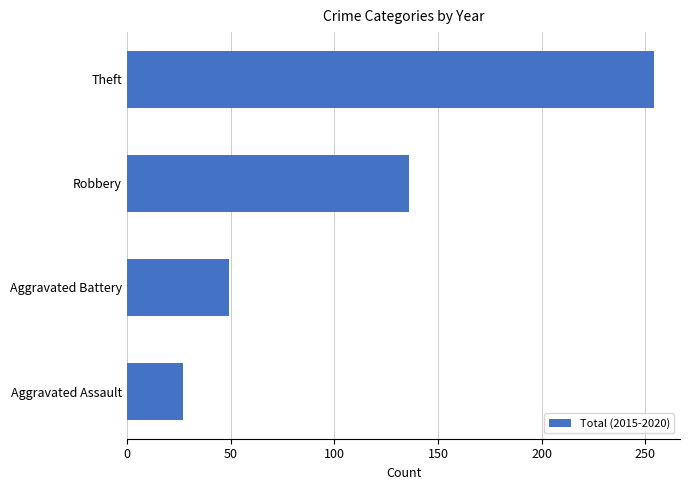

What is the maximum value shown in the chart?

254